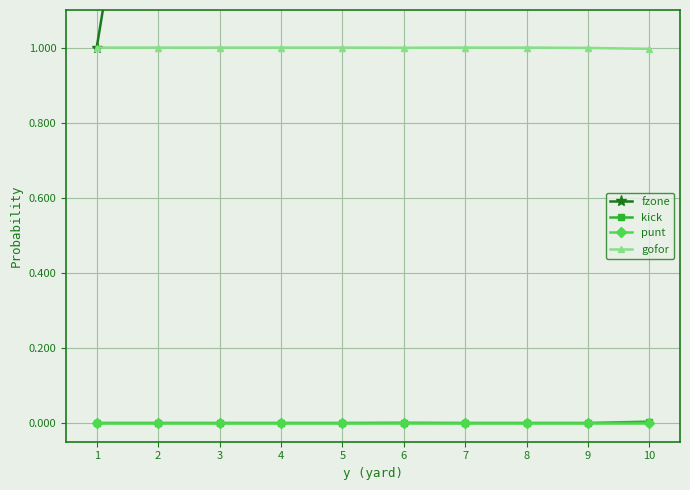

Count the number of categories in the chart.

10